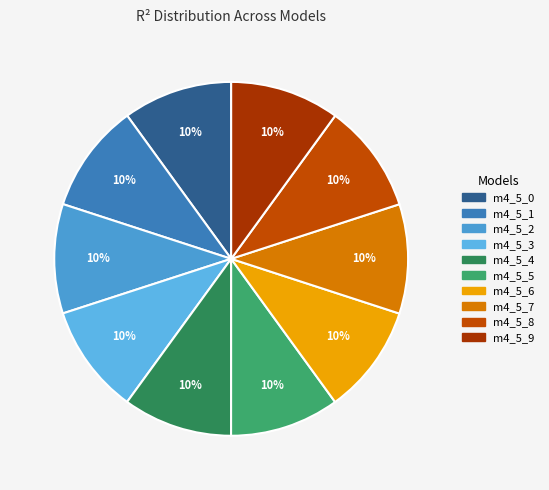

How many slices are in this pie chart?

10